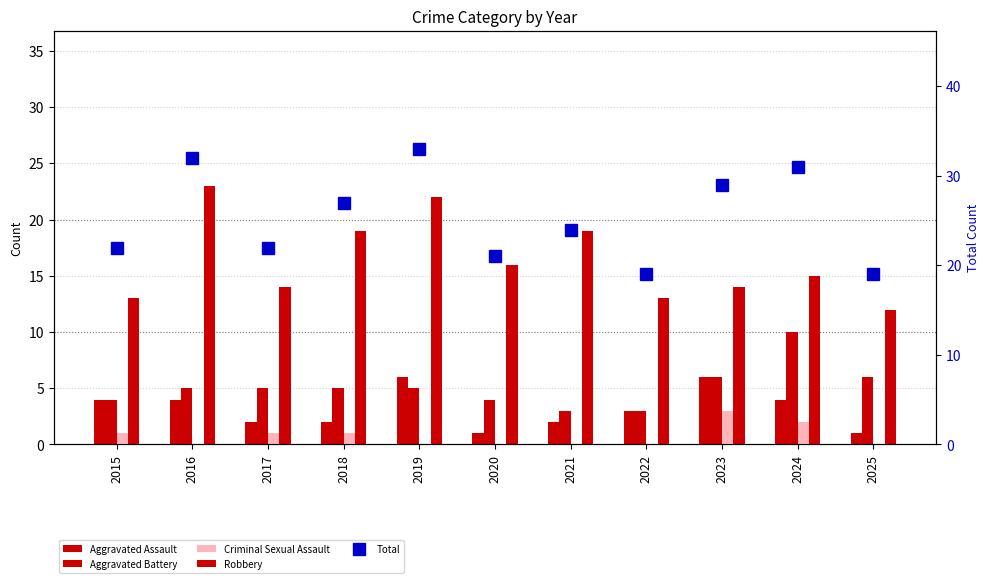

At which label does Aggravated Assault reach its minimum?

2020